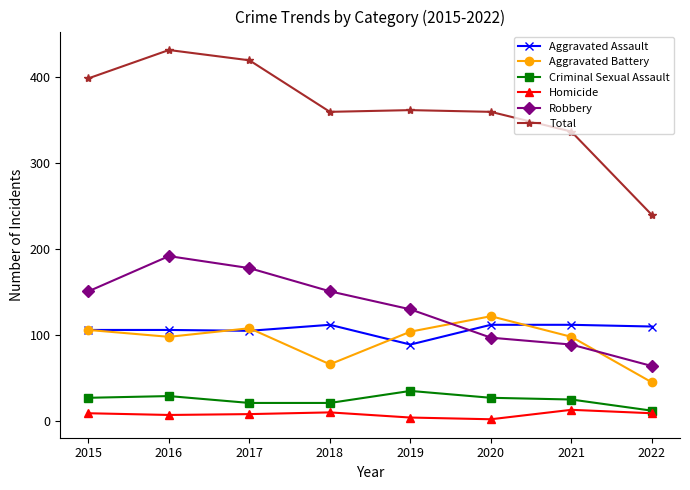

In Total, how many points are higher than both neighbors (excluding endpoints)?

2